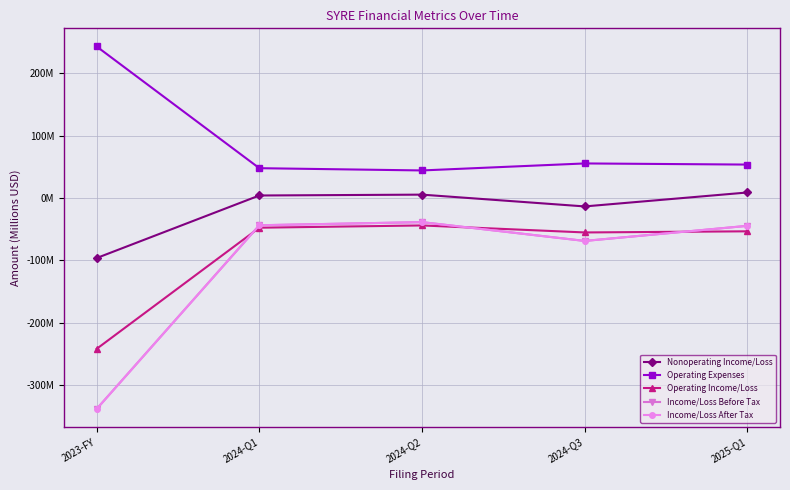

Is it true that Income/Loss After Tax equals -38.8 at 2024-Q2?

True